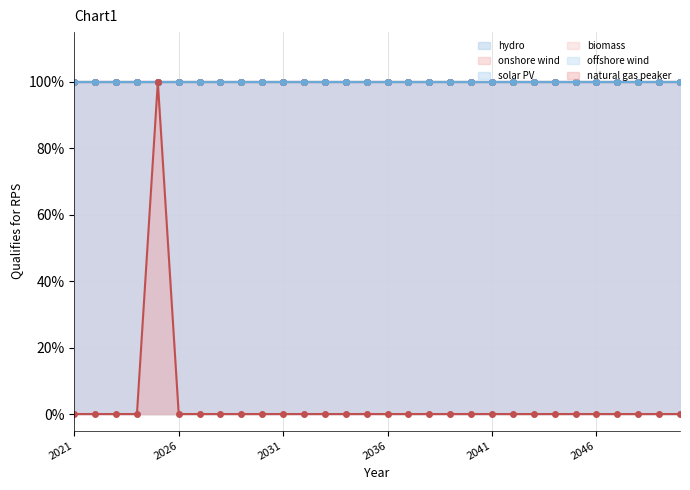

Reading left to right, what are all the values shown in this chart?

hydro: 2021=1	2022=1	2023=1	2024=1	2025=1	2026=1	2027=1	2028=1	2029=1	2030=1	2031=1	2032=1	2033=1	2034=1	2035=1	2036=1	2037=1	2038=1	2039=1	2040=1	2041=1	2042=1	2043=1	2044=1	2045=1	2046=1	2047=1	2048=1	2049=1	2050=1
onshore wind: 2021=1	2022=1	2023=1	2024=1	2025=1	2026=1	2027=1	2028=1	2029=1	2030=1	2031=1	2032=1	2033=1	2034=1	2035=1	2036=1	2037=1	2038=1	2039=1	2040=1	2041=1	2042=1	2043=1	2044=1	2045=1	2046=1	2047=1	2048=1	2049=1	2050=1
solar PV: 2021=1	2022=1	2023=1	2024=1	2025=1	2026=1	2027=1	2028=1	2029=1	2030=1	2031=1	2032=1	2033=1	2034=1	2035=1	2036=1	2037=1	2038=1	2039=1	2040=1	2041=1	2042=1	2043=1	2044=1	2045=1	2046=1	2047=1	2048=1	2049=1	2050=1
biomass: 2021=1	2022=1	2023=1	2024=1	2025=1	2026=1	2027=1	2028=1	2029=1	2030=1	2031=1	2032=1	2033=1	2034=1	2035=1	2036=1	2037=1	2038=1	2039=1	2040=1	2041=1	2042=1	2043=1	2044=1	2045=1	2046=1	2047=1	2048=1	2049=1	2050=1
offshore wind: 2021=1	2022=1	2023=1	2024=1	2025=1	2026=1	2027=1	2028=1	2029=1	2030=1	2031=1	2032=1	2033=1	2034=1	2035=1	2036=1	2037=1	2038=1	2039=1	2040=1	2041=1	2042=1	2043=1	2044=1	2045=1	2046=1	2047=1	2048=1	2049=1	2050=1
natural gas peaker: 2021=0	2022=0	2023=0	2024=0	2025=1	2026=0	2027=0	2028=0	2029=0	2030=0	2031=0	2032=0	2033=0	2034=0	2035=0	2036=0	2037=0	2038=0	2039=0	2040=0	2041=0	2042=0	2043=0	2044=0	2045=0	2046=0	2047=0	2048=0	2049=0	2050=0